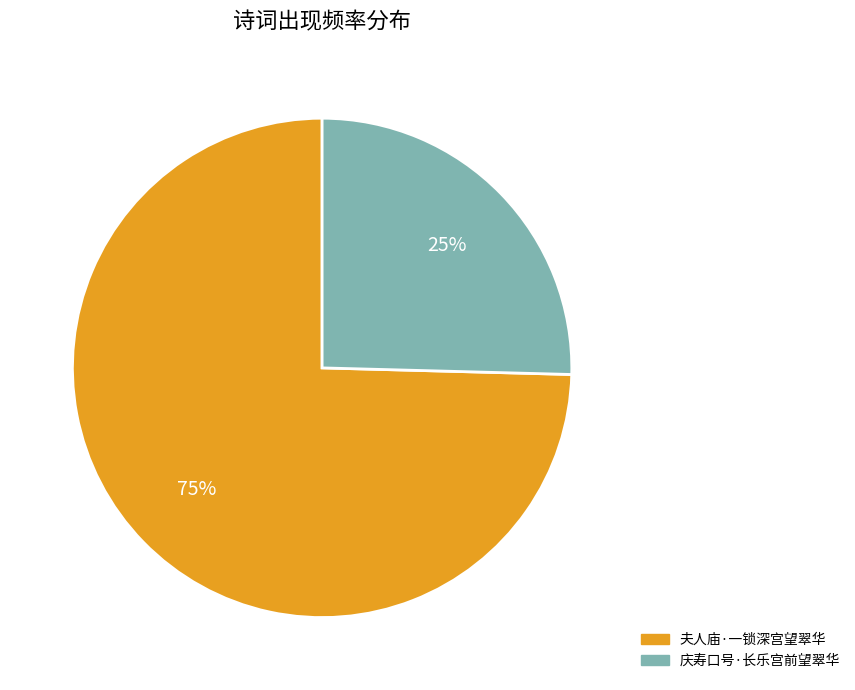

Which has a higher value, 夫人庙·一锁深宫望翠华 or 庆寿口号·长乐宫前望翠华?

夫人庙·一锁深宫望翠华